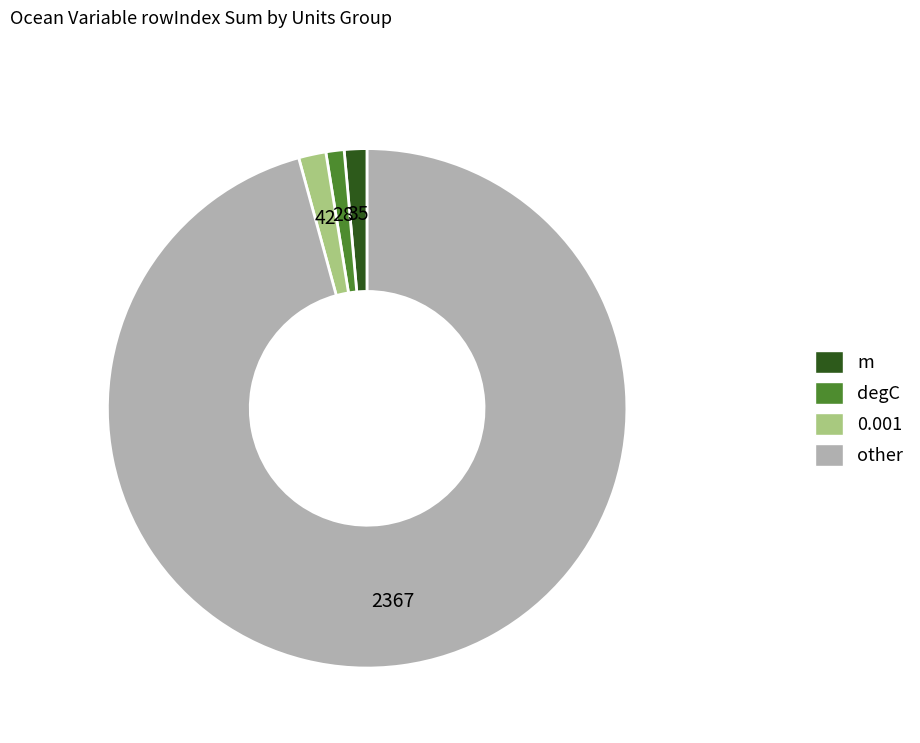

Is there any slice that represents more than half of the pie?

Yes